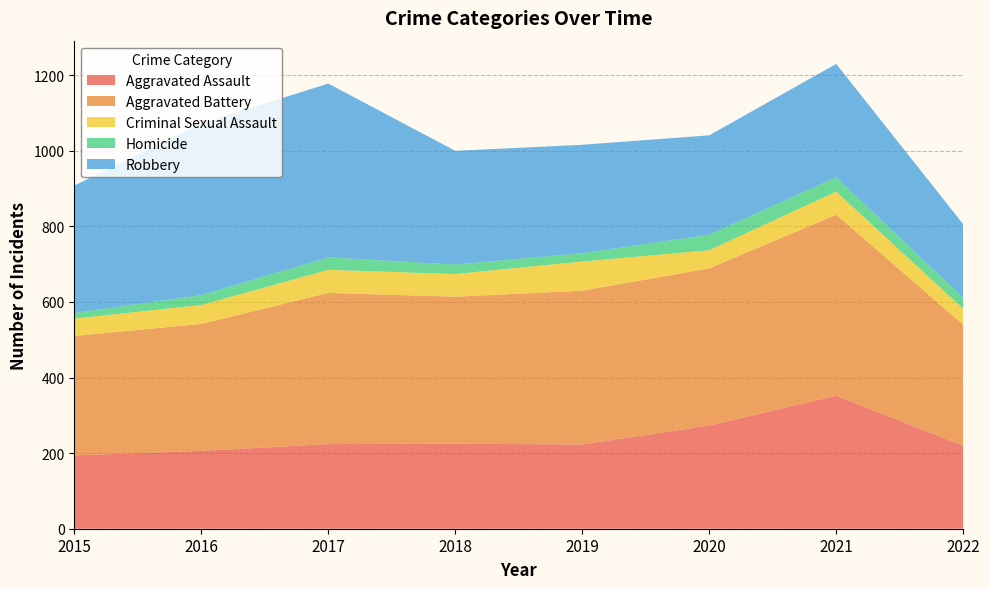

Reading left to right, extract all data points from this chart.

Aggravated Assault: 2015=194	2016=206	2017=224	2018=225	2019=223	2020=273	2021=352	2022=220
Aggravated Battery: 2015=316	2016=336	2017=400	2018=389	2019=407	2020=416	2021=479	2022=320
Criminal Sexual Assault: 2015=46	2016=50	2017=61	2018=60	2019=77	2020=48	2021=61	2022=42
Homicide: 2015=15	2016=26	2017=33	2018=25	2019=22	2020=41	2021=38	2022=29
Robbery: 2015=337	2016=454	2017=460	2018=301	2019=287	2020=263	2021=300	2022=195